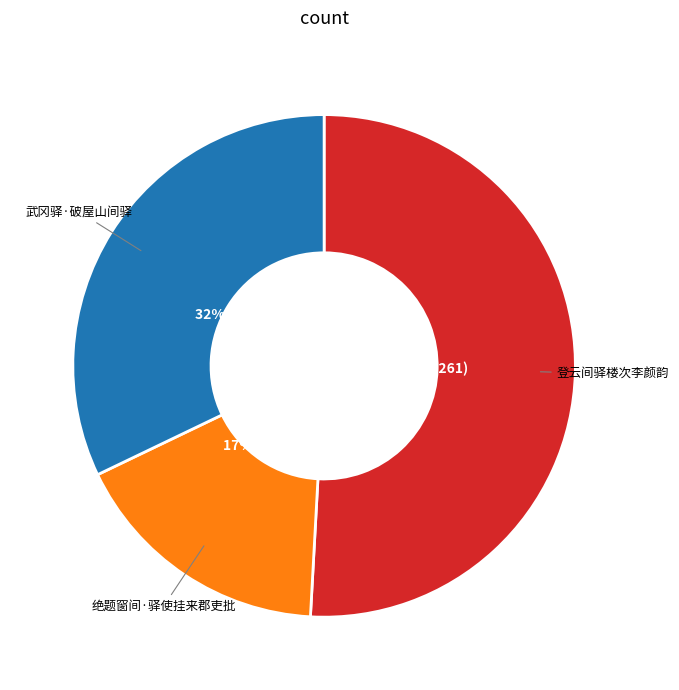

To the nearest percent, what is the average slice percentage?

33%